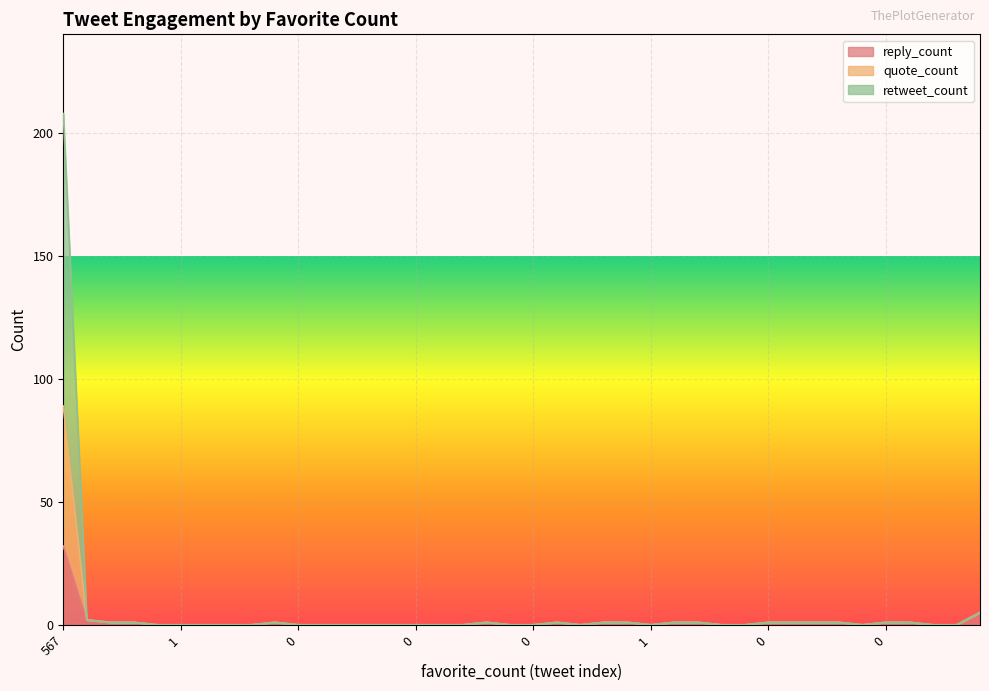

Is it true that retweet_count equals 0 at 0?

True